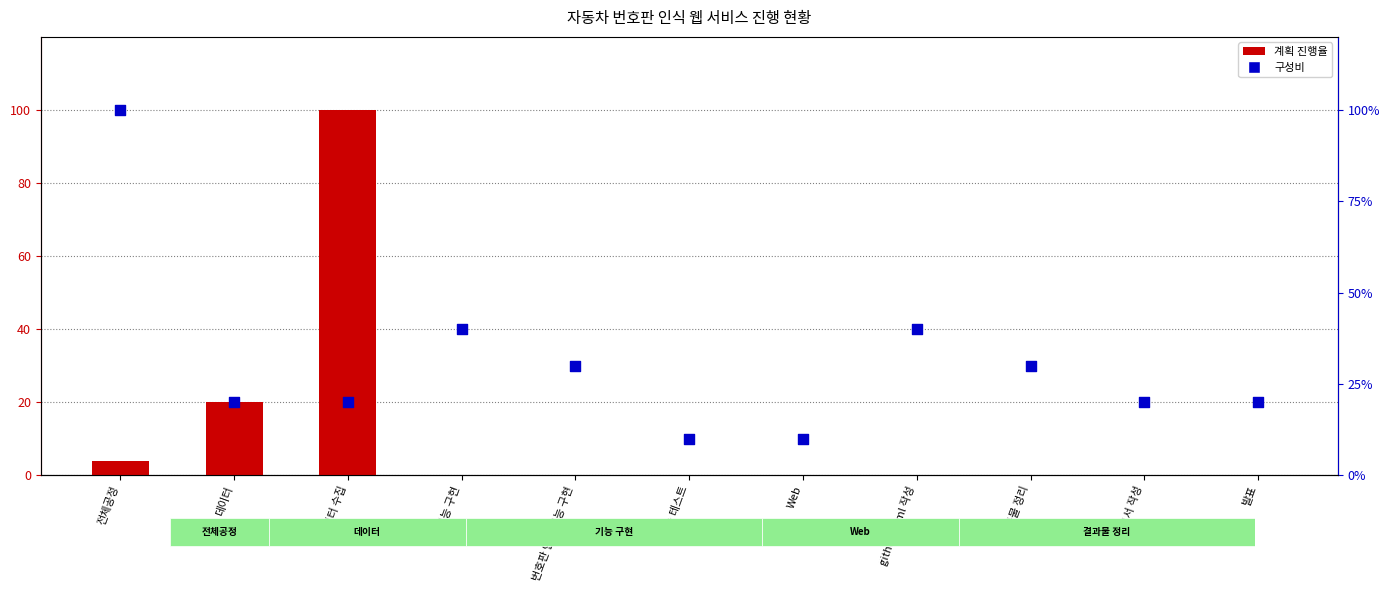

What are all the series names shown in the legend?

계획 진행율, 구성비